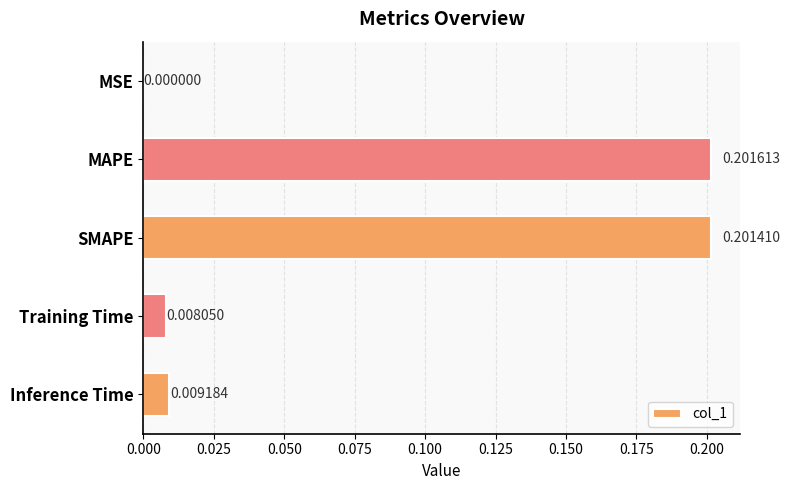

What is the average value?

0.1